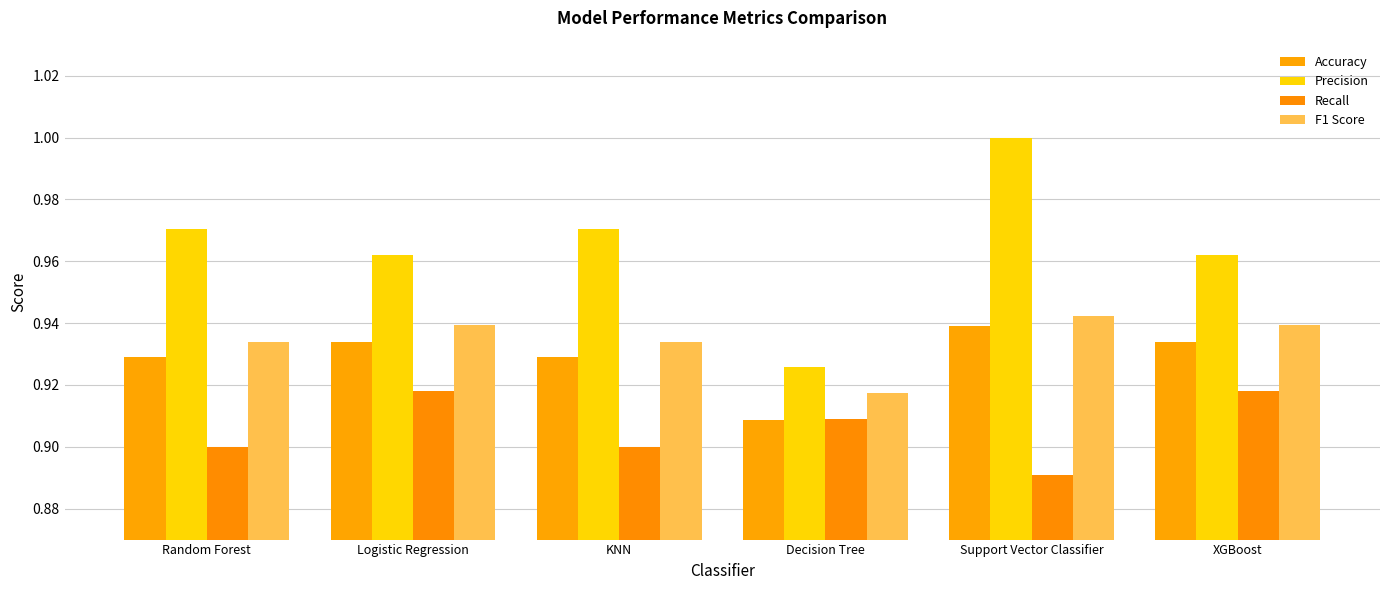

At which category does the chart reach its peak across all series?

Support Vector Classifier